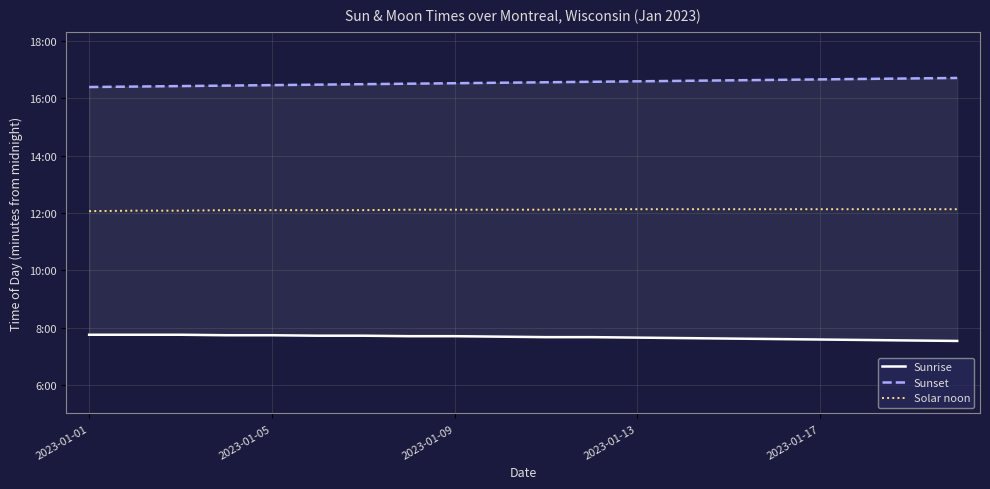

What is the highest value of the Solar noon series?

728